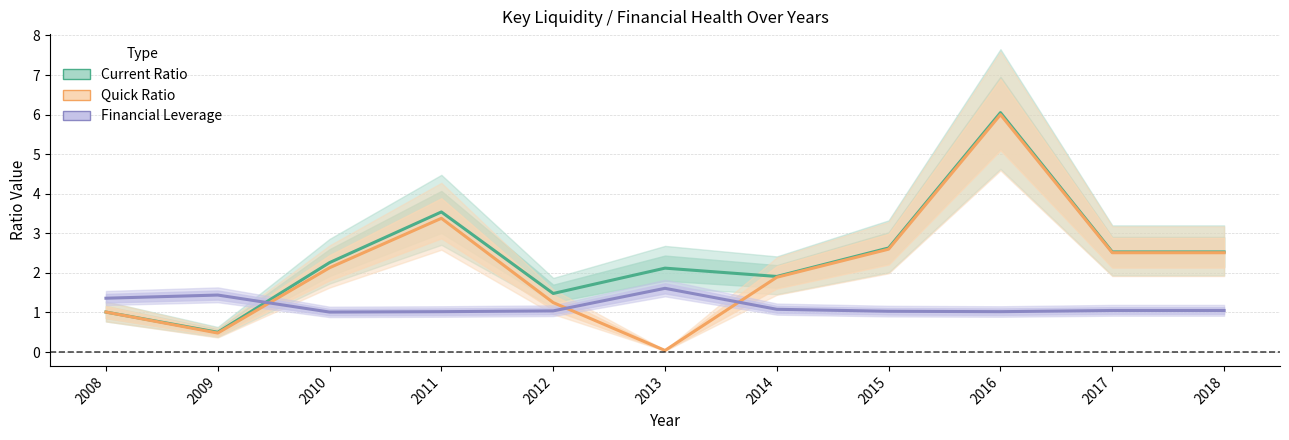

Between which two adjacent categories do Financial Leverage and Current Ratio first intersect?

2009 and 2010